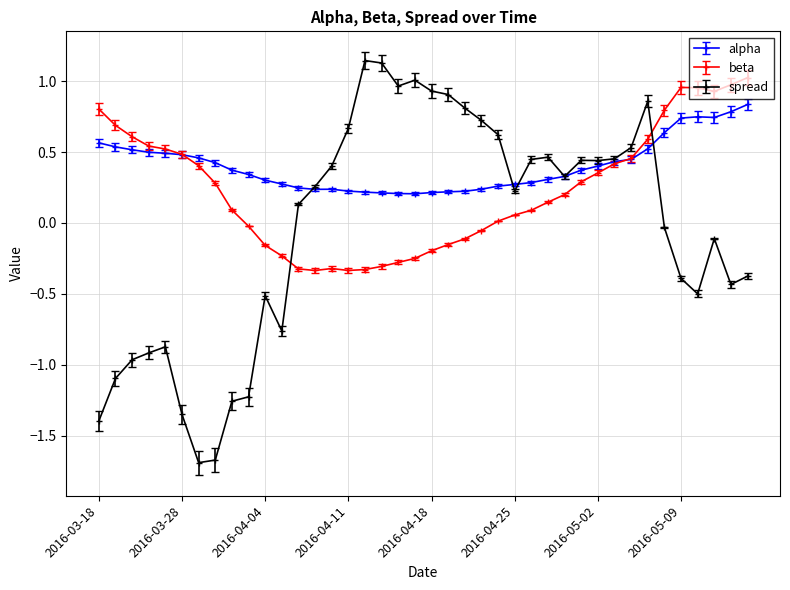

Which series has the largest total across all categories?

alpha